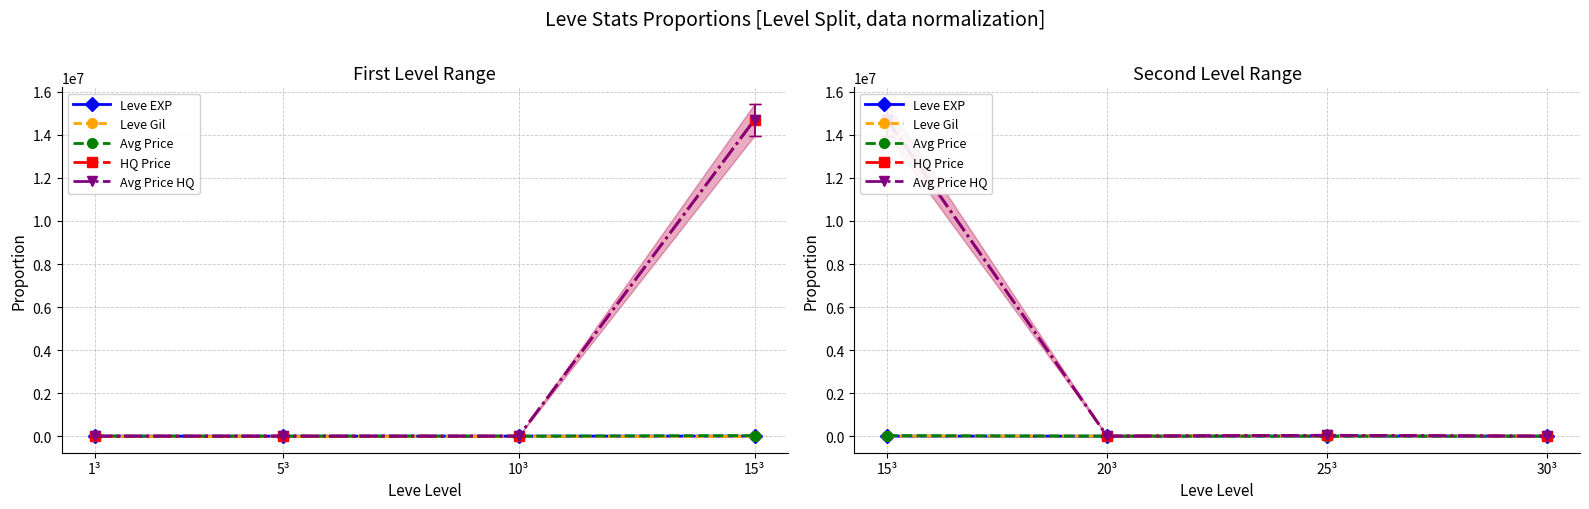

What is the label of the 1st point from the right?

30³